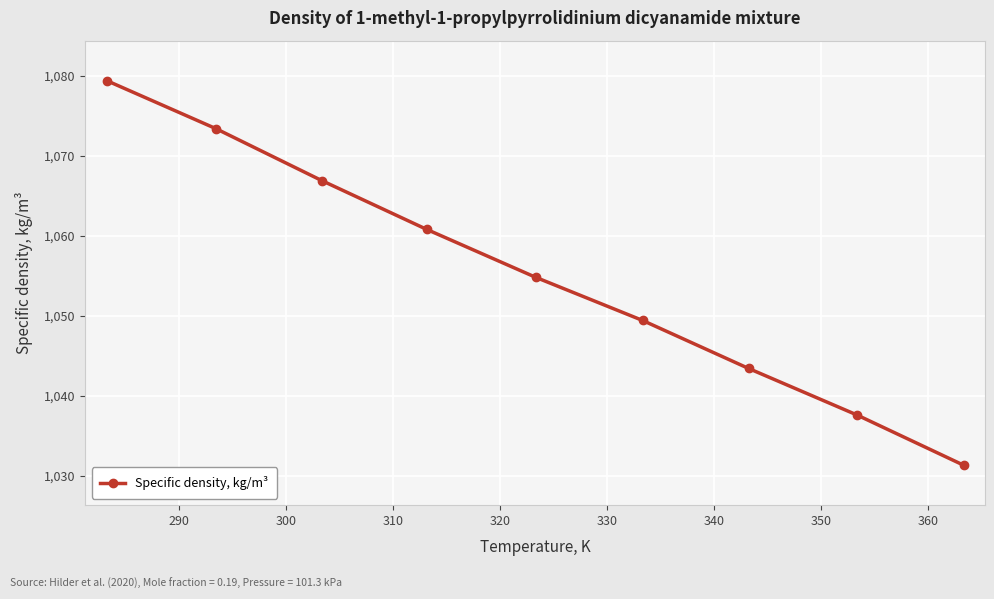

Reading left to right, transcribe all the data shown in this chart.

1079.4	1073.4	1066.9	1060.8	1054.8	1049.4	1043.4	1037.6	1031.3